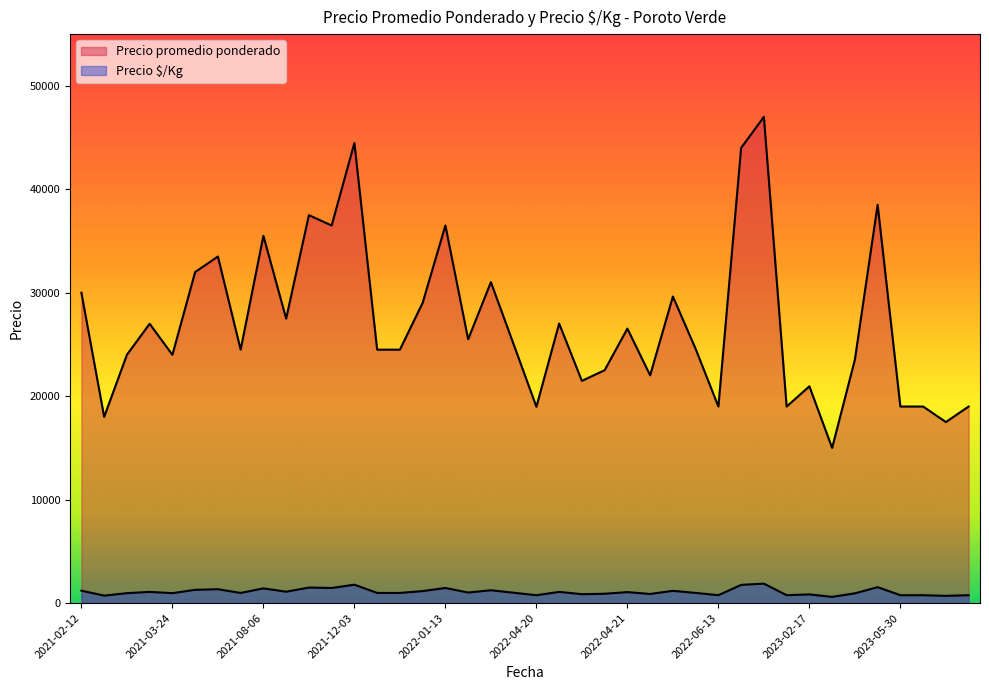

Does the chart have visible grid lines?

No